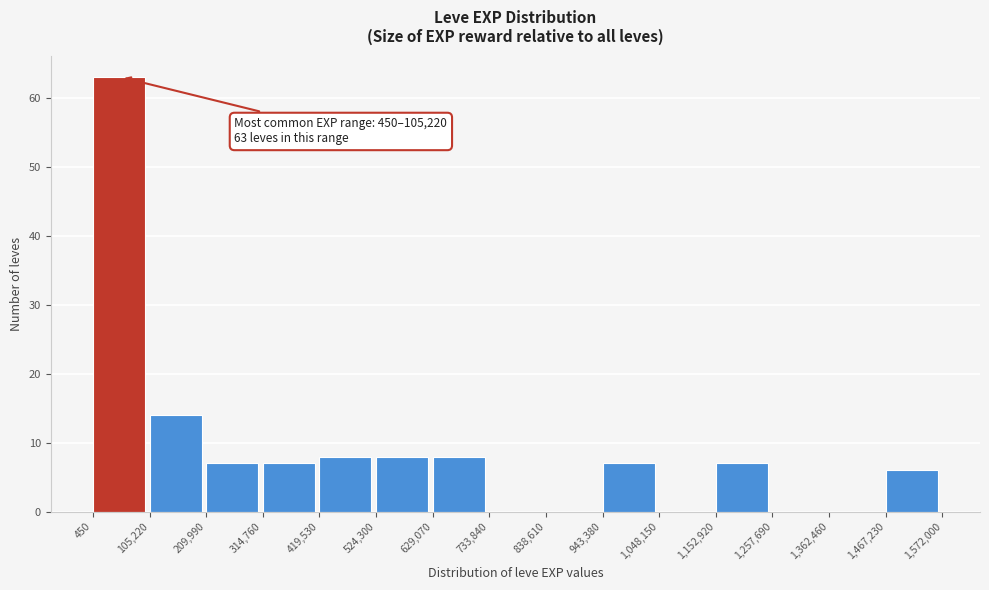

Over which range of the x-axis is the bar tallest?

450 to 105,220